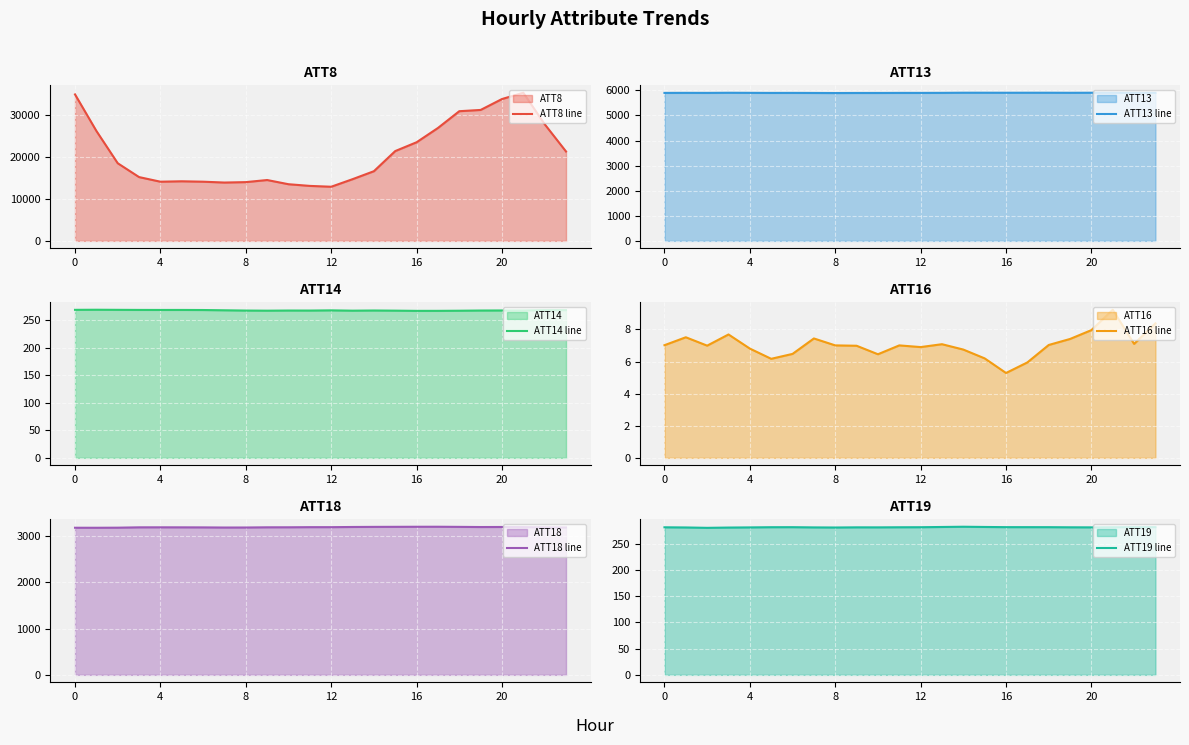

What is the maximum value for ATT8 line?

35300